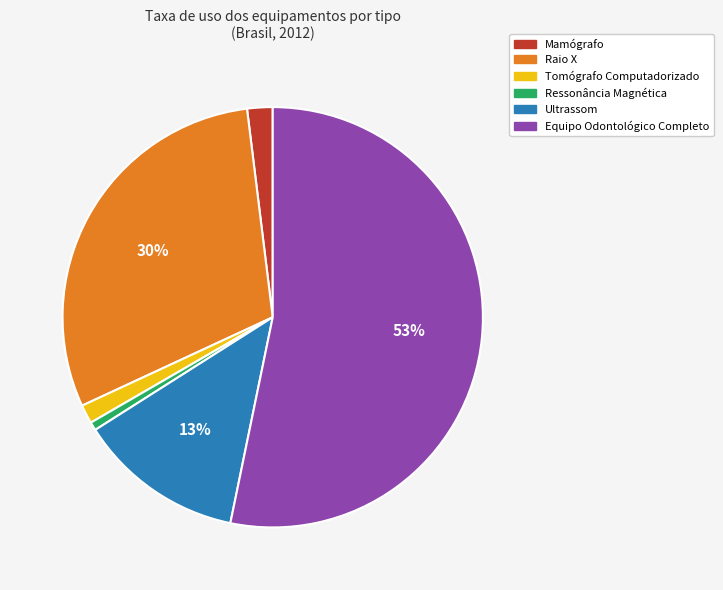

To the nearest percent, what portion does Equipo Odontológico Completo represent?

53%